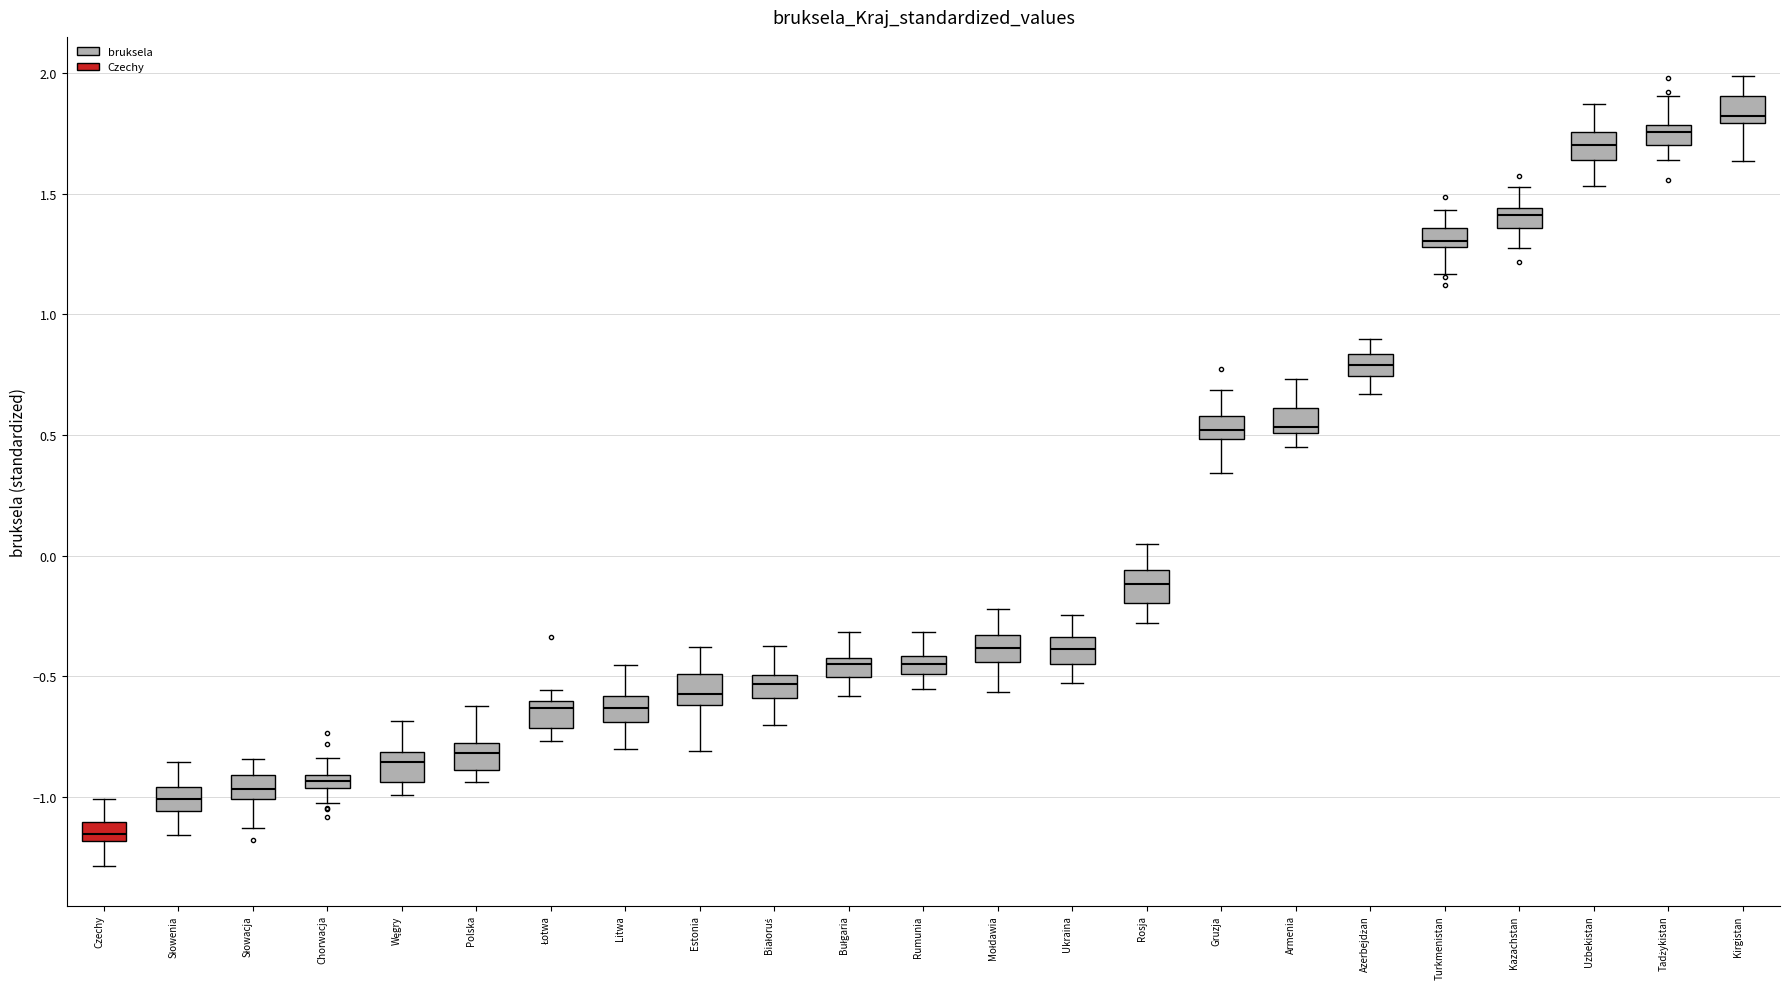

Which box's median line is the highest?

Kirgistan